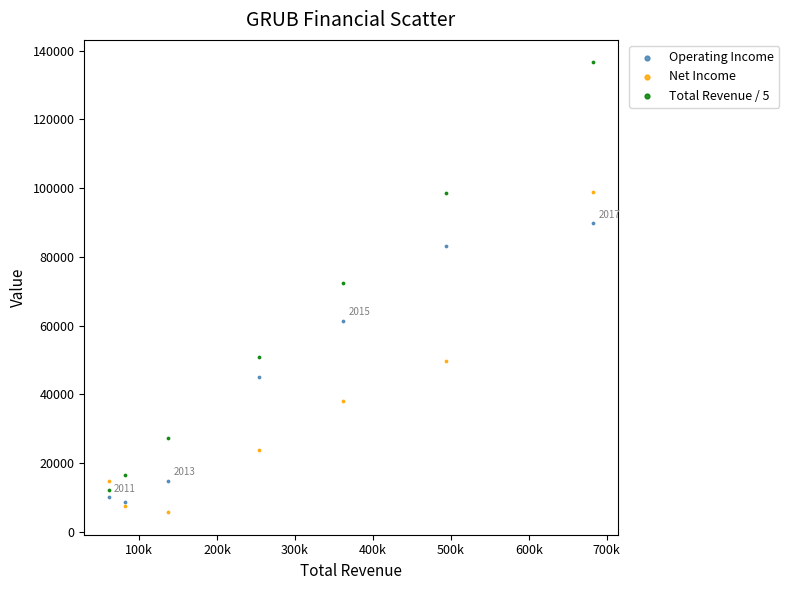

What are all the series names shown in the legend?

Operating Income, Net Income, Total Revenue / 5